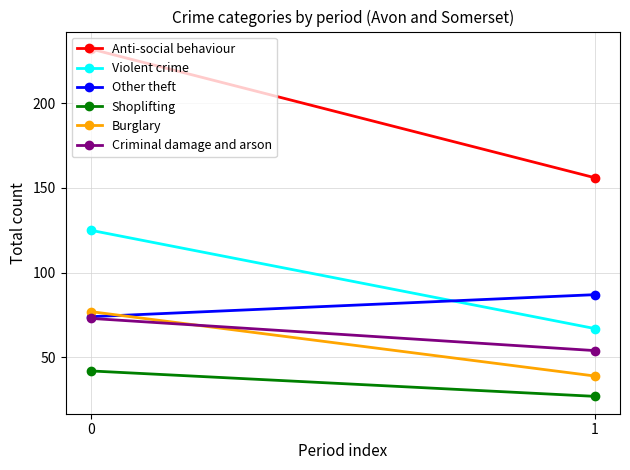

The Burglary series shows 137 at 0. True or false?

False